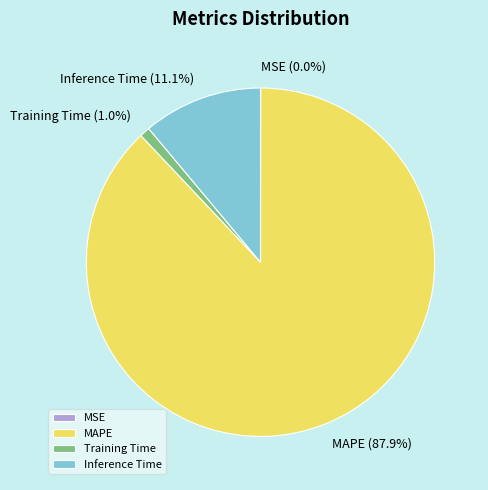

Does Inference Time represent more than half of the total?

No